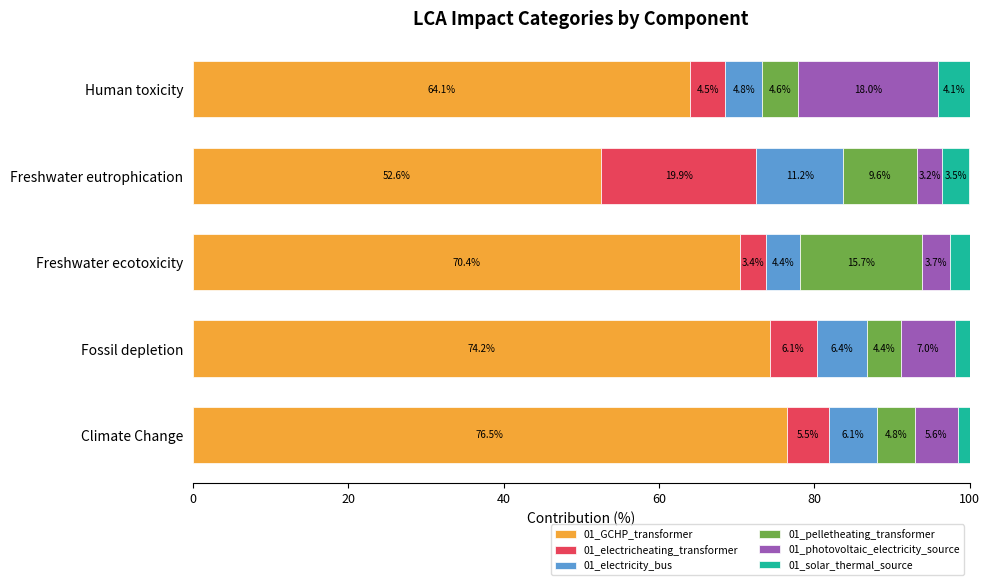

Which category has the lowest value in the 01_GCHP_transformer series?

Freshwater eutrophication